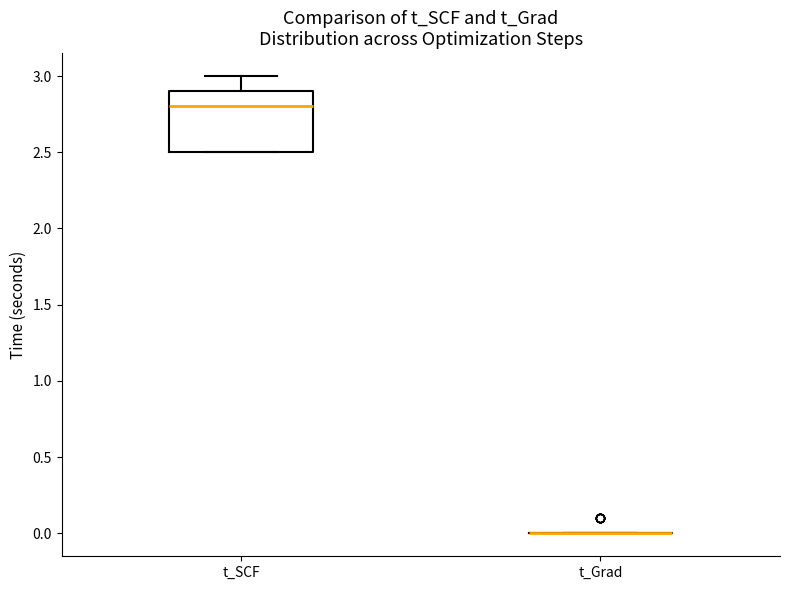

Where is the upper edge of the box for t_SCF on the y-axis? The values are not printed on the chart, so give them approximately, as read against the axis.

2.9